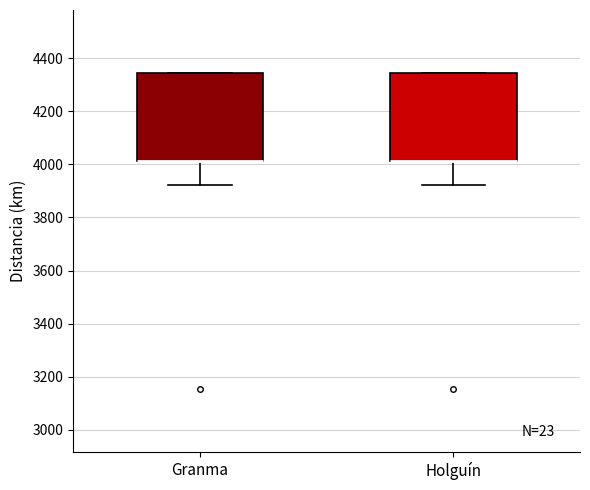

Reading left to right, read every box against the y-axis: the position of its median line, the range the box covers, and the ends of its whiskers. The values are not printed on the chart, so give them approximately, as read against the axis.

Granma: median 4020 (drawn on the box's lower edge), box 4020 to 4340, whiskers 3920 to 4340
Holguín: median 4020 (drawn on the box's lower edge), box 4020 to 4340, whiskers 3920 to 4340